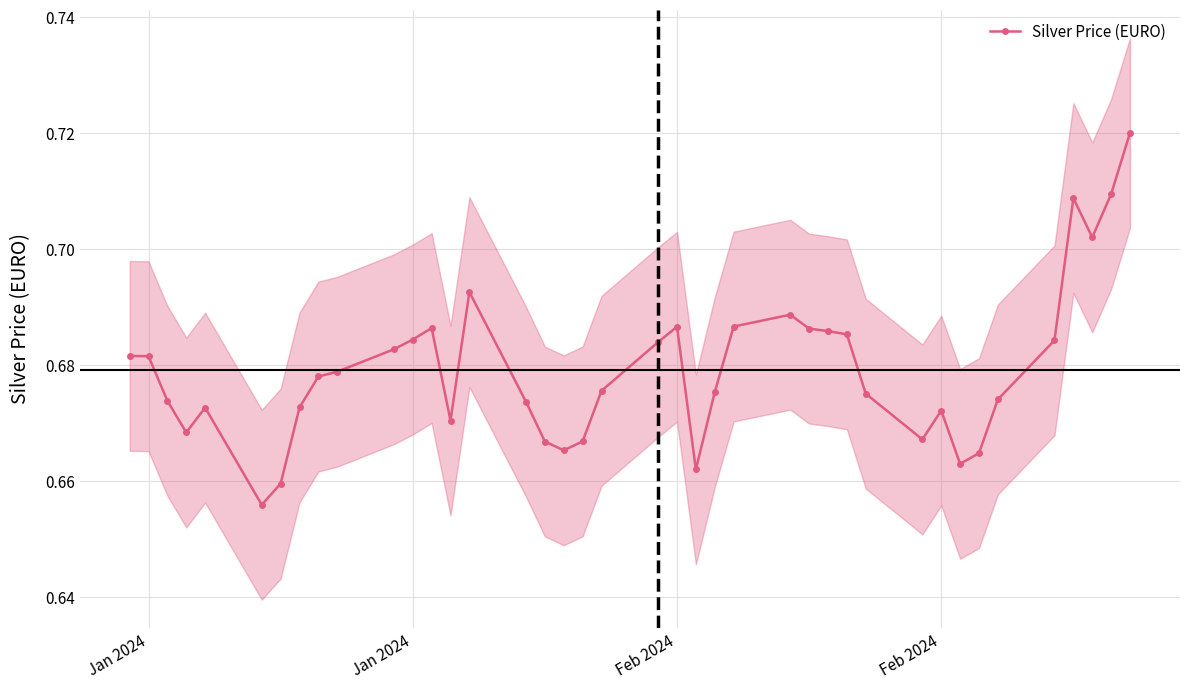

What is the difference between the second highest and minimum values?

0.1